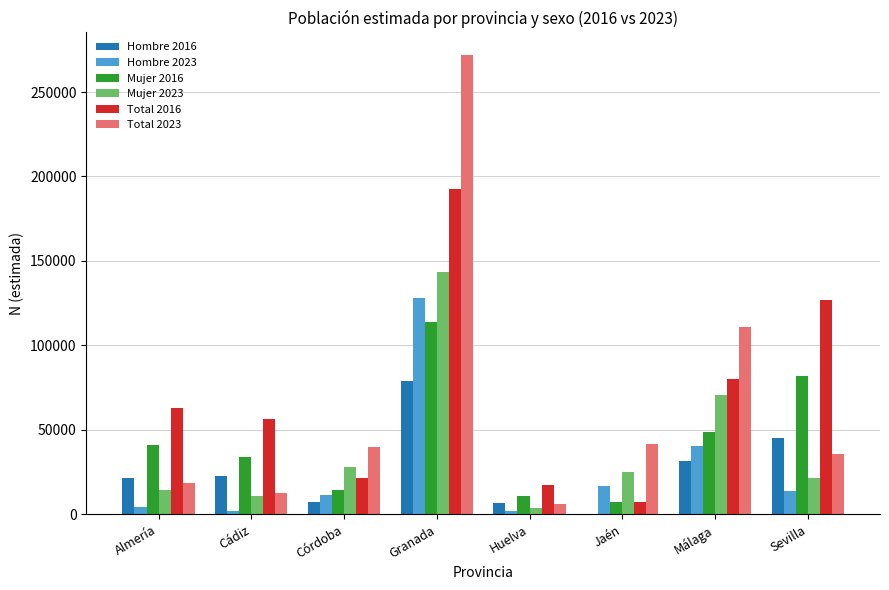

The value of Total 2016 at Almería is 90484. True or false?

False